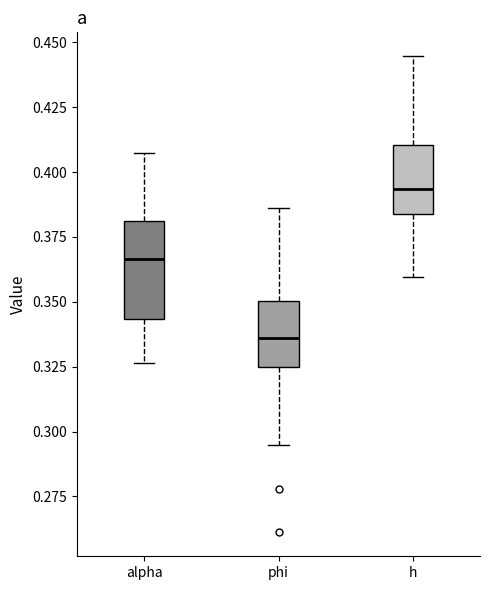

Where does the upper whisker of the box for alpha end on the y-axis? The values are not printed on the chart, so give them approximately, as read against the axis.

0.405